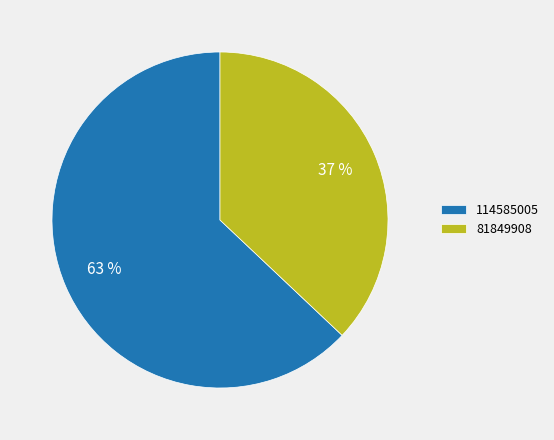

Is the sum of 114585005 and 81849908 greater than half?

Yes